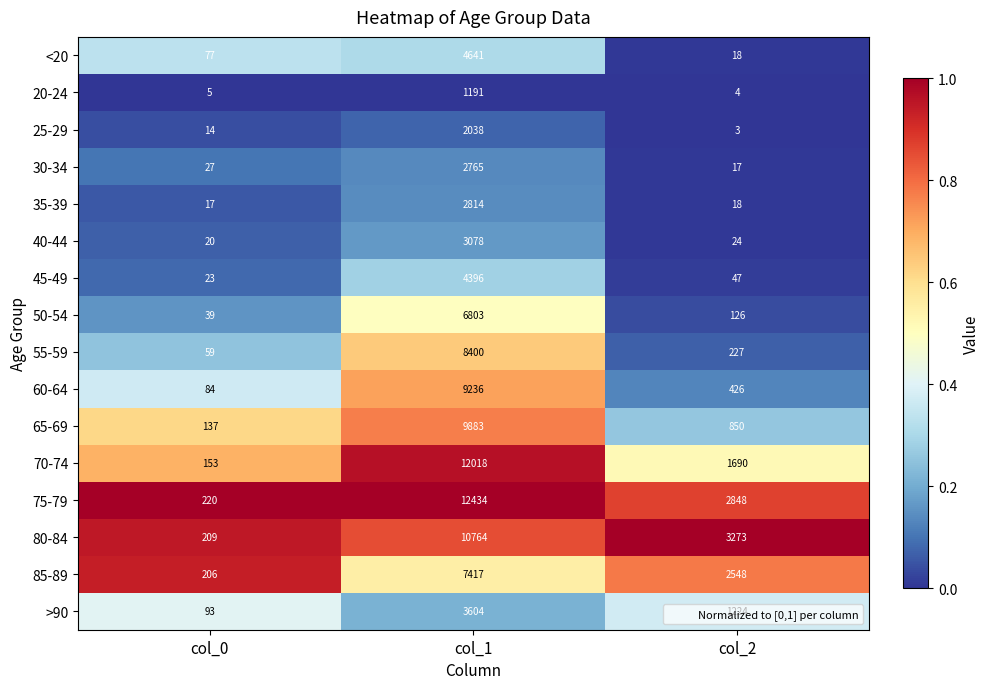

At col_1, list the series in order from smallest to largest.

20-24, 25-29, 30-34, 35-39, 40-44, >90, 45-49, <20, 50-54, 85-89, 55-59, 60-64, 65-69, 80-84, 70-74, 75-79